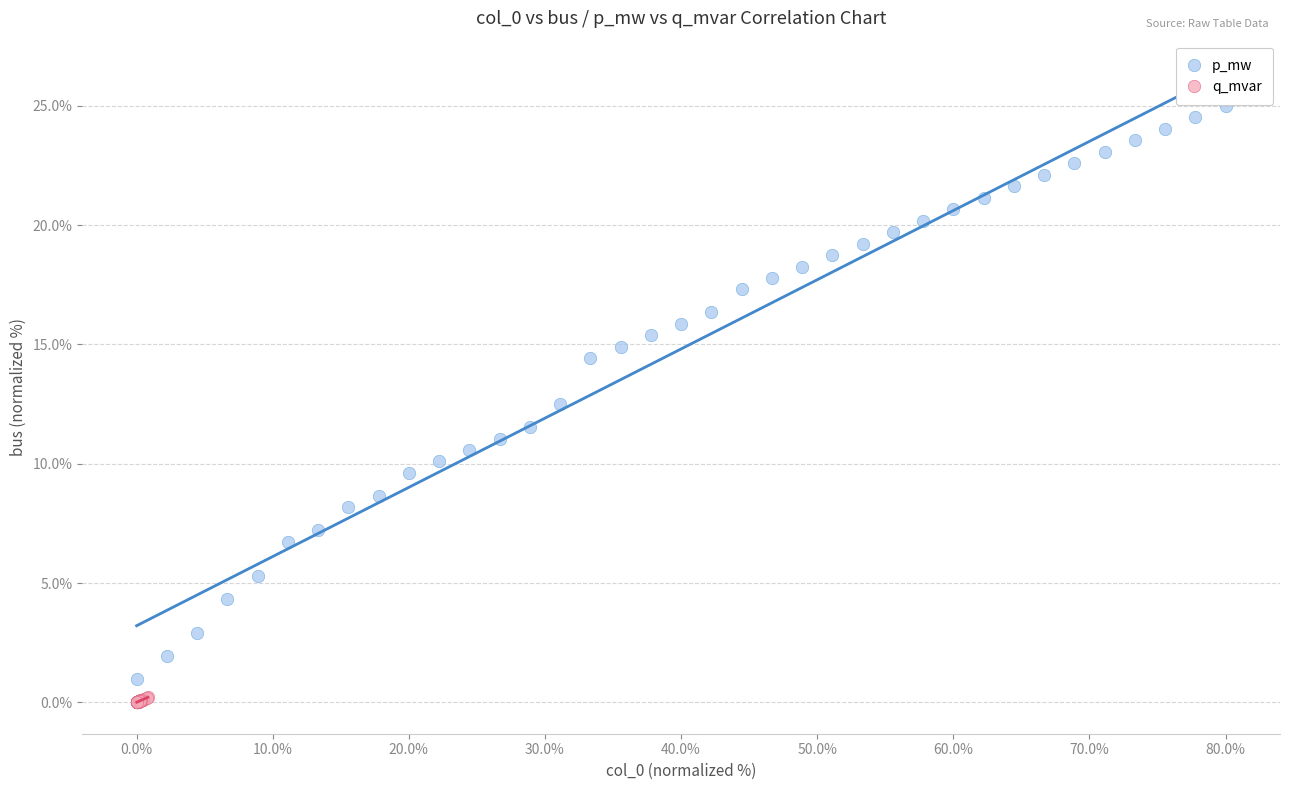

Which series reaches the maximum Y coordinate?

p_mw